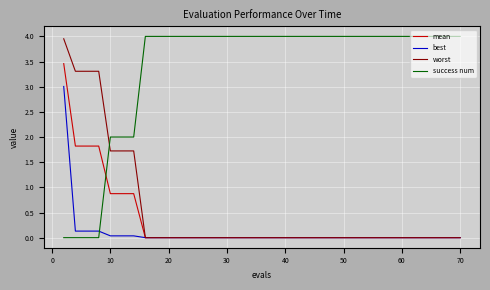

True or false: worst and success num cross at least once.

True